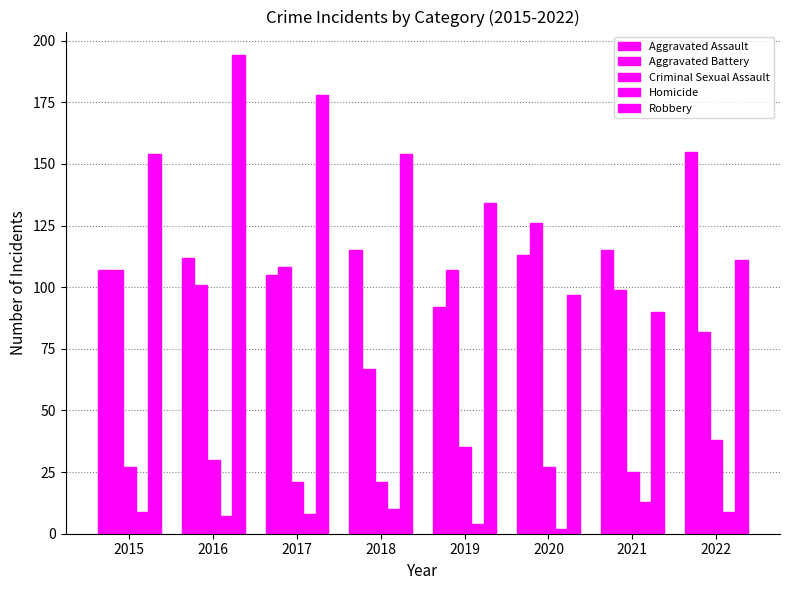

Reading left to right, list all the values displayed in this chart.

Aggravated Assault: 107	112	105	115	92	113	115	155
Aggravated Battery: 107	101	108	67	107	126	99	82
Criminal Sexual Assault: 27	30	21	21	35	27	25	38
Homicide: 9	7	8	10	4	2	13	9
Robbery: 154	194	178	154	134	97	90	111